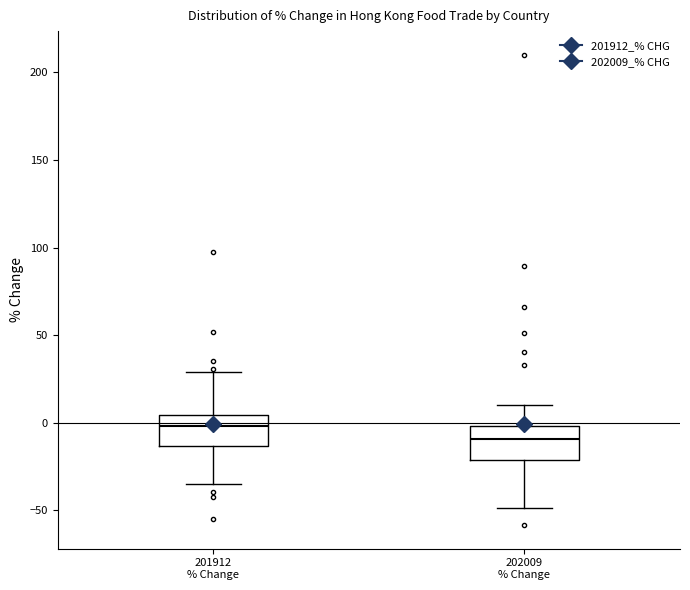

Reading left to right, read every box against the y-axis: the position of its median line, the range the box covers, and the ends of its whiskers. The values are not printed on the chart, so give them approximately, as read against the axis.

201912 % Change: median 0, box -15 to 5, whiskers -35 to 30
202009 % Change: median -10, box -20 to 0, whiskers -50 to 10